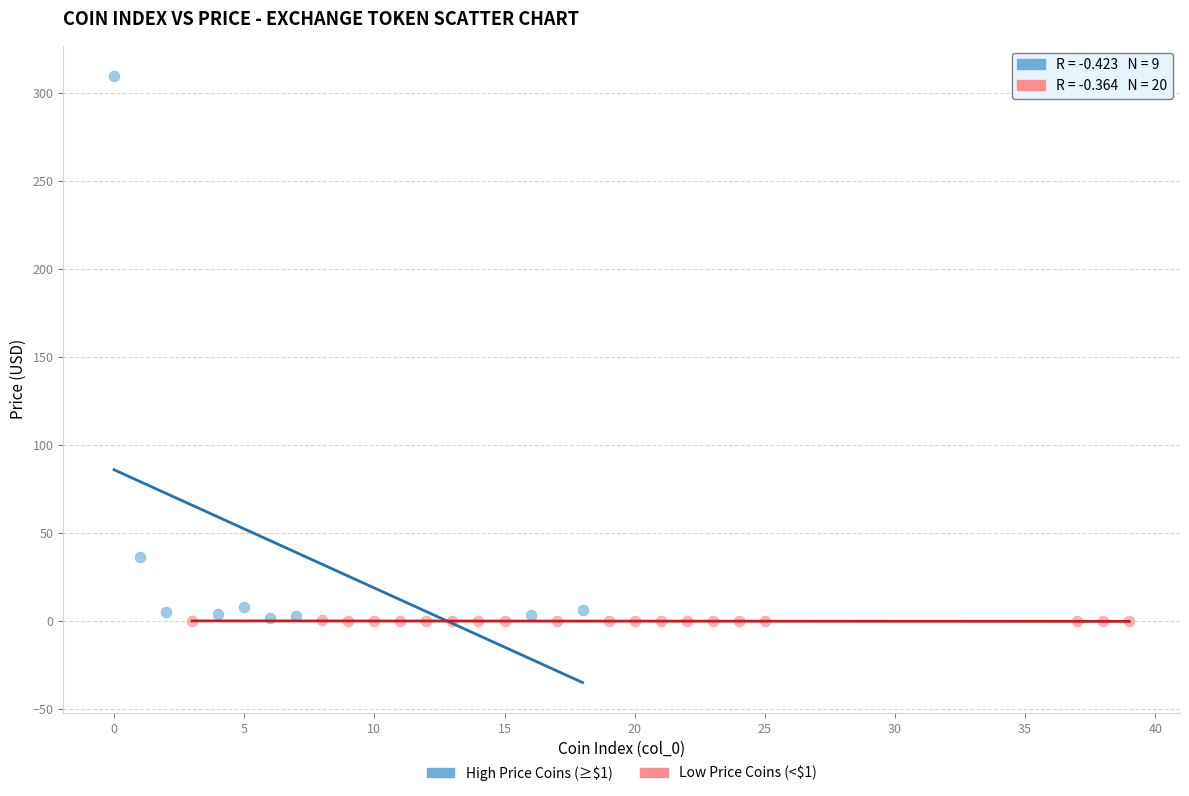

Which series reaches the maximum Y coordinate?

High Price Coins (≥$1)